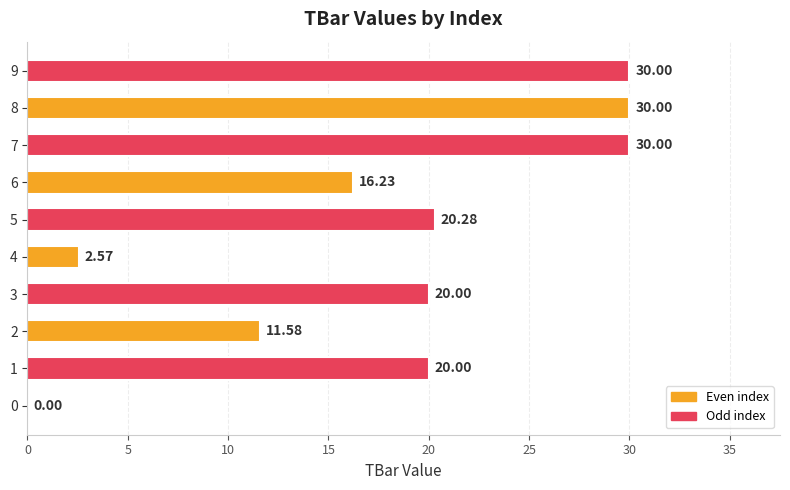

What is the sum of all values?

180.7